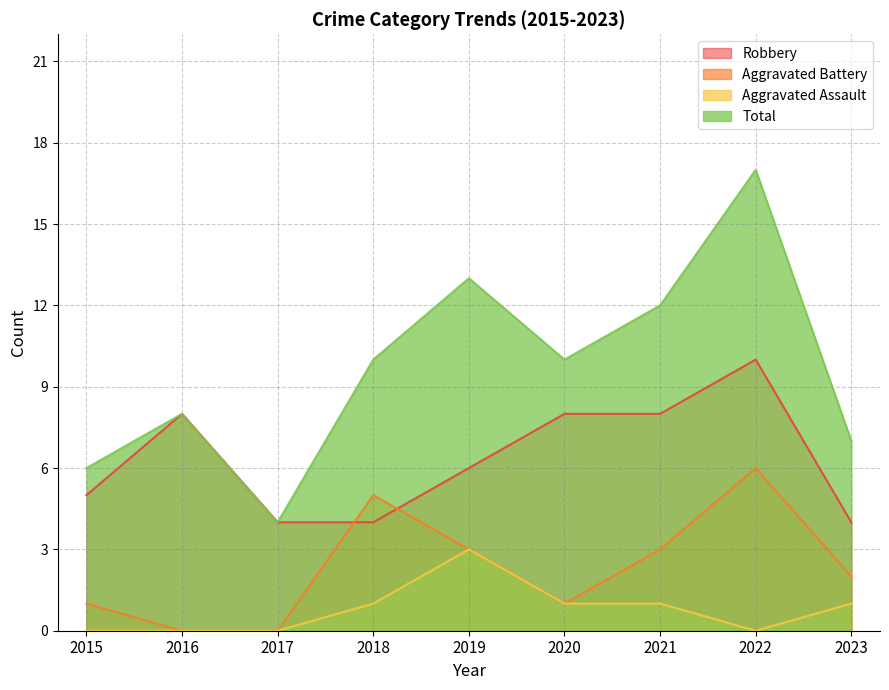

What is the approximate value of Aggravated Battery at 2015?

1